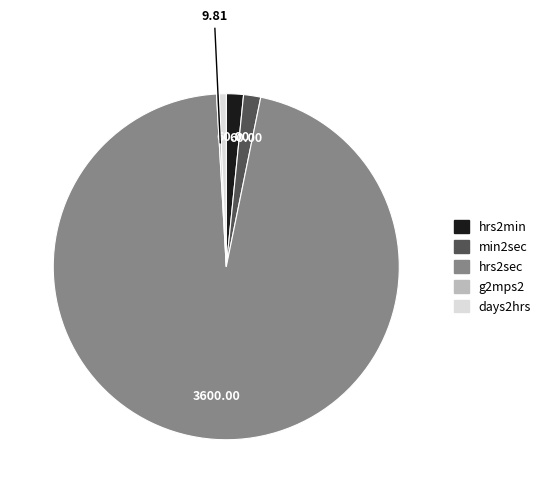

Combined, do days2hrs and hrs2sec account for over 50%?

Yes